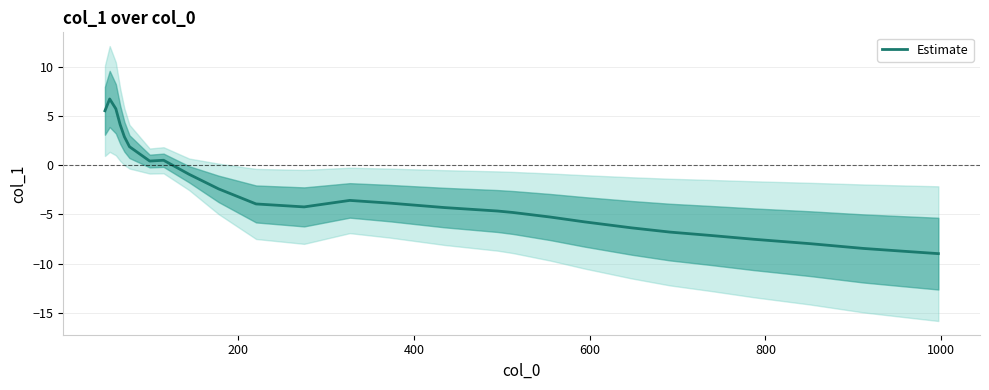

What is the minimum value for Estimate?

-9.0